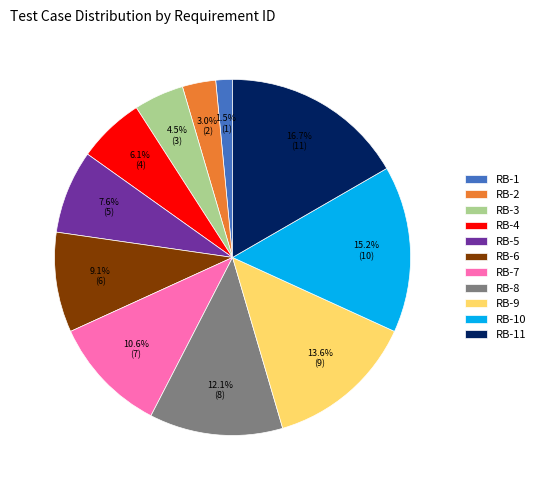

How many slices are in this pie chart?

11